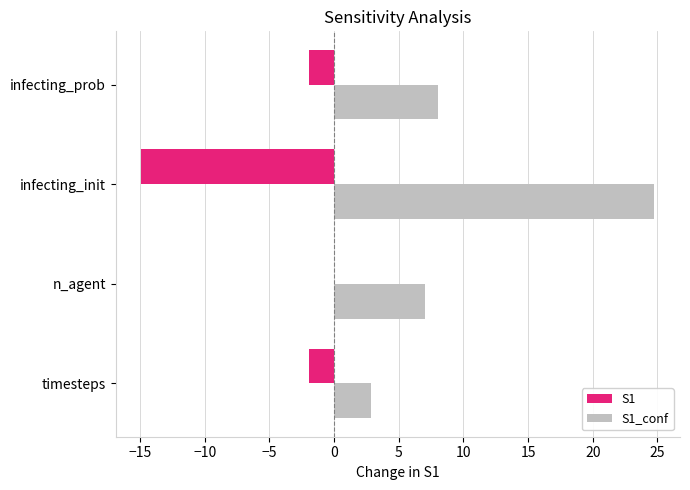

Is the value of S1 at infecting_init greater than the value of S1_conf at n_agent?

No